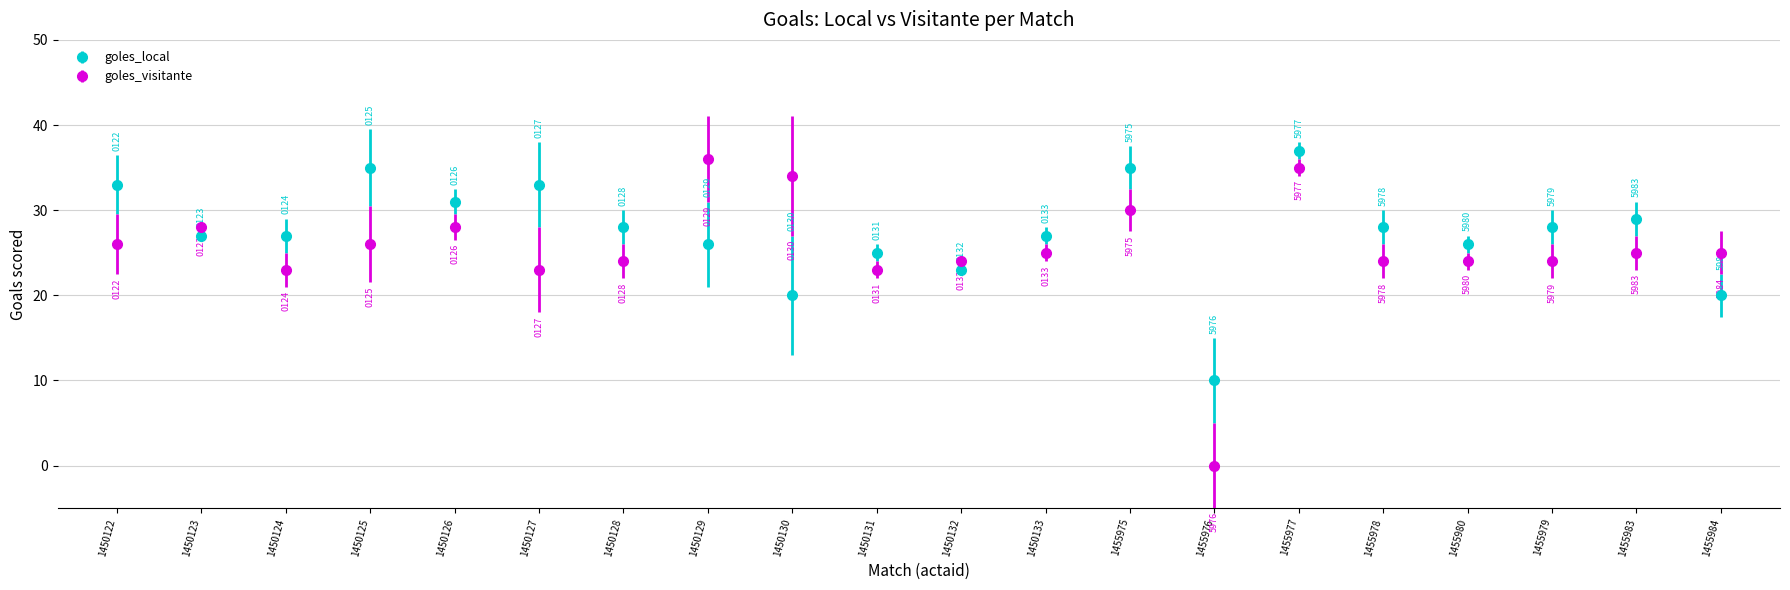

Between 1450122 and 1450127, which series saw the biggest shift?

goles_visitante